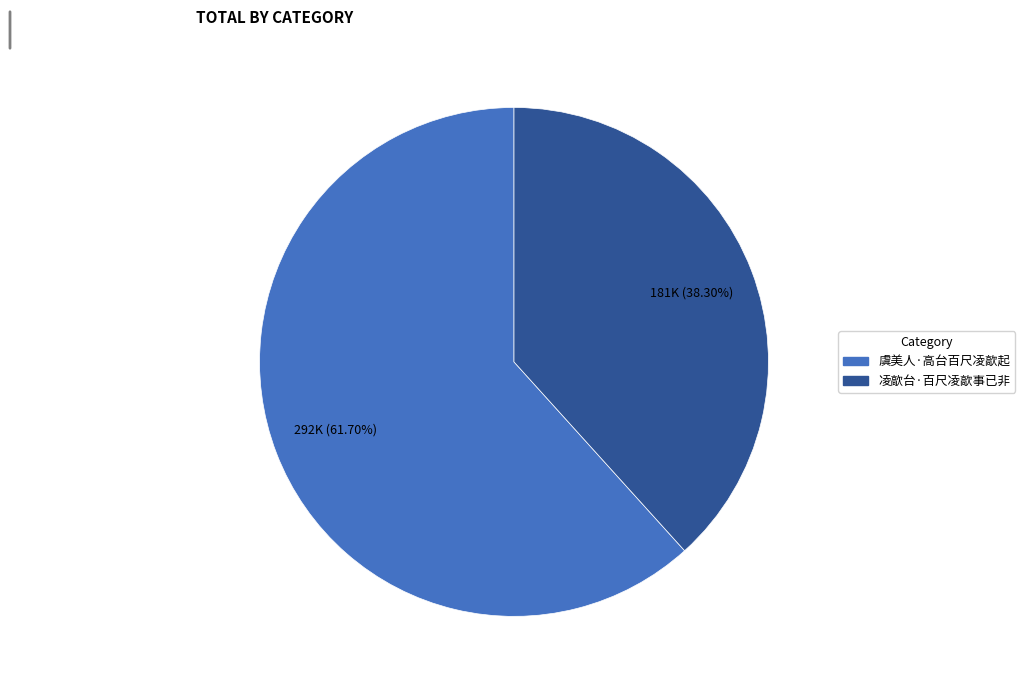

What is the ratio of the value at 凌歊台·百尺凌歊事已非 to the value at 虞美人·高台百尺凌歊起?

0.6